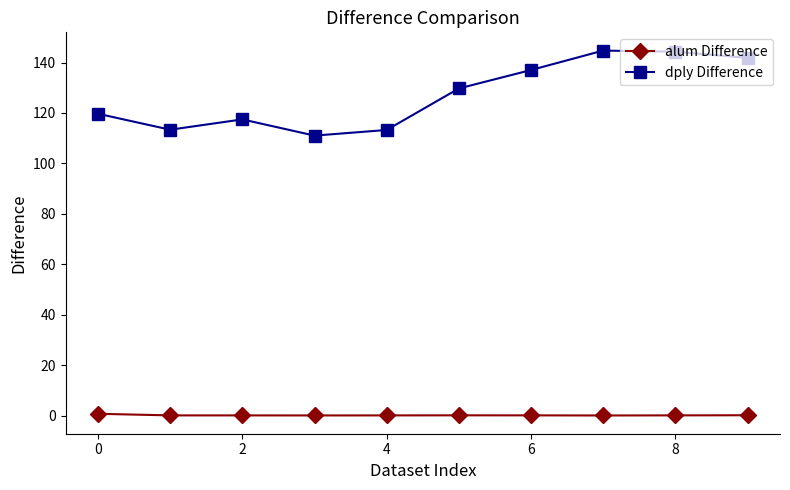

What is the value of the dply Difference point at the 7th from the left?

137.0